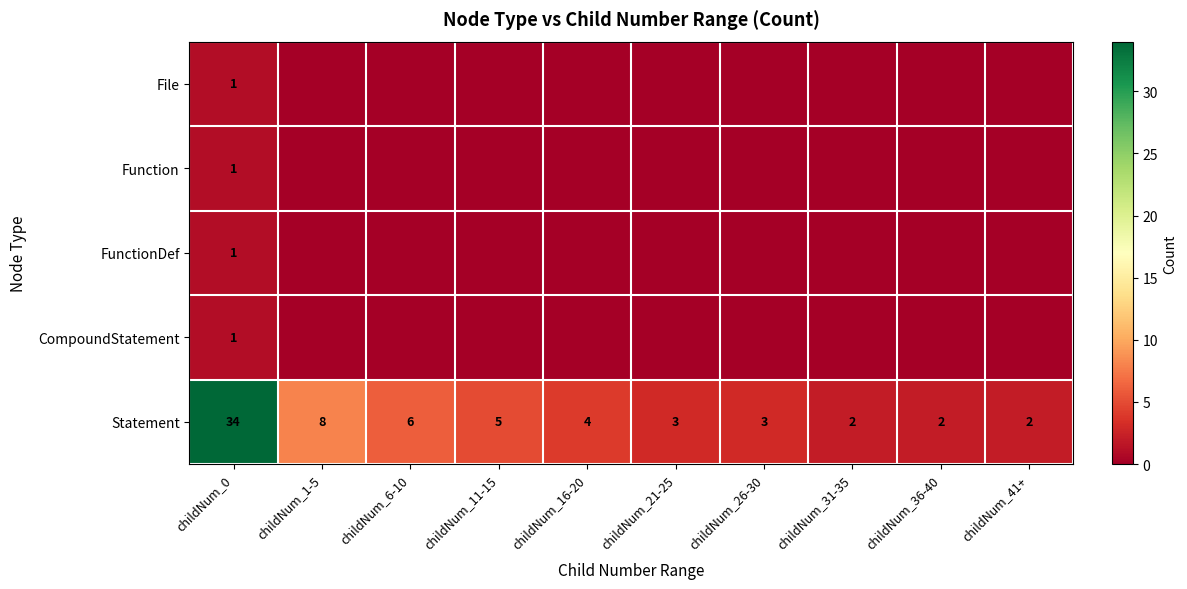

Is it true that Statement equals 49 at childNum_0?

False